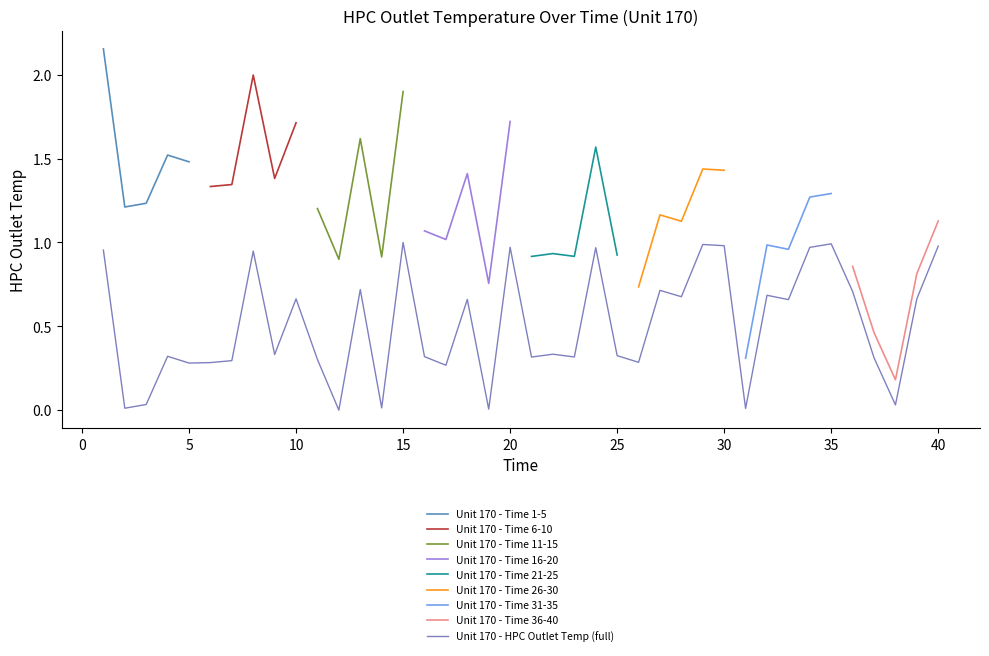

What is the sum of the values at 39 and 4?

1.0